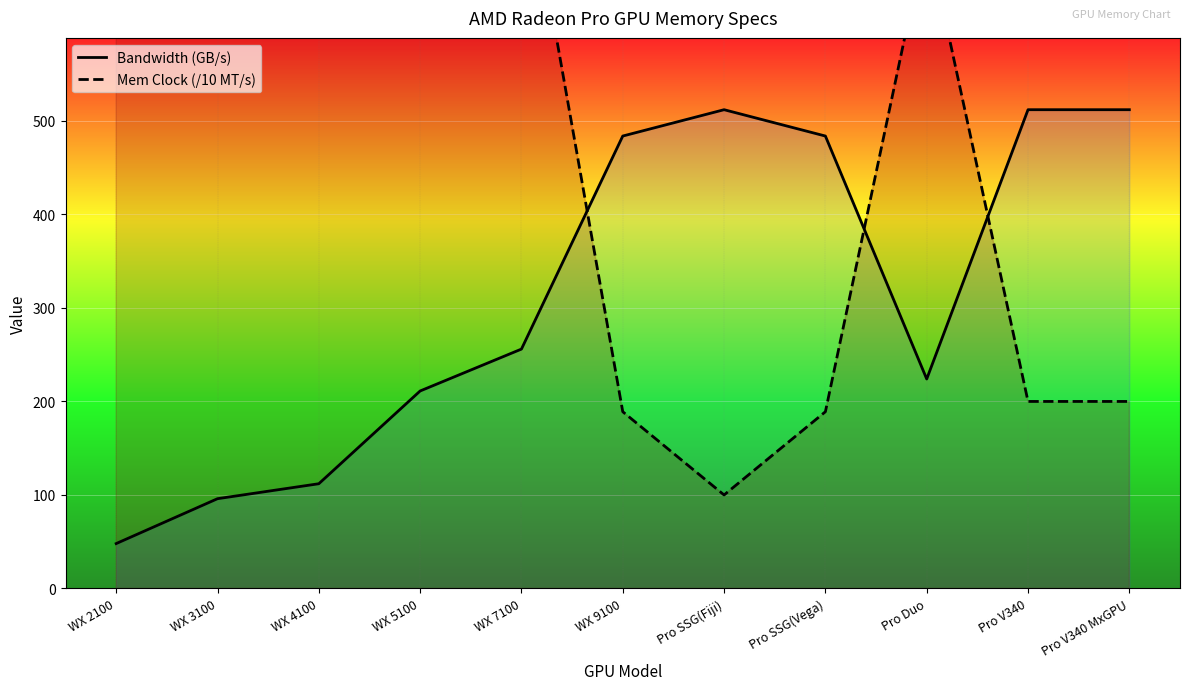

True or false: Bandwidth (GB/s) has a value of 346.4 at WX 5100.

False